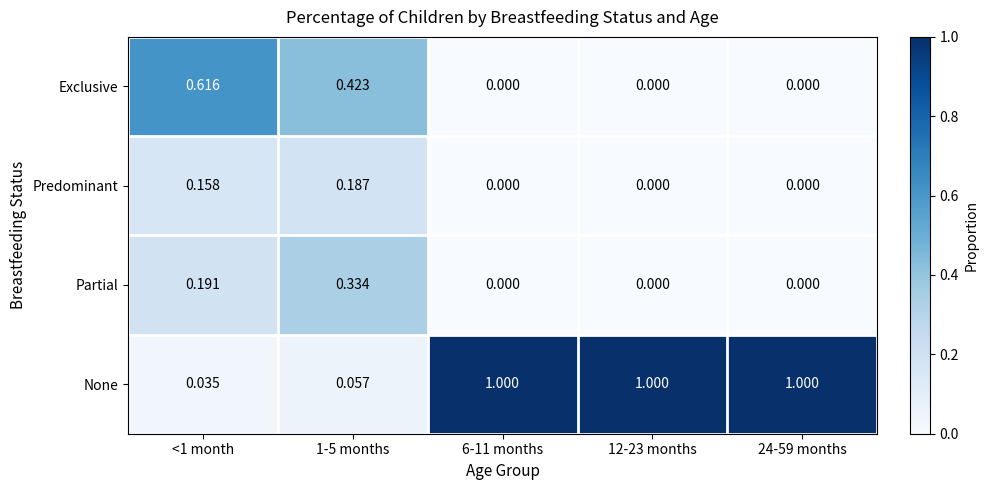

Is the value of None at <1 month greater than the value of Partial at 24-59 months?

Yes